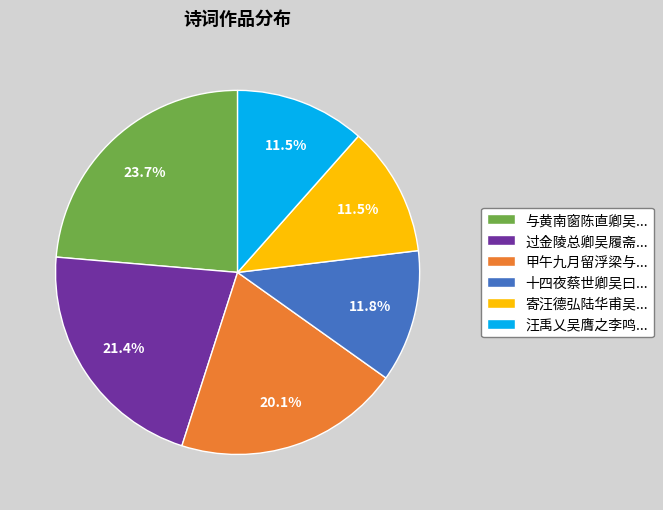

Which slice is the largest?

与黄南窗陈直卿吴...